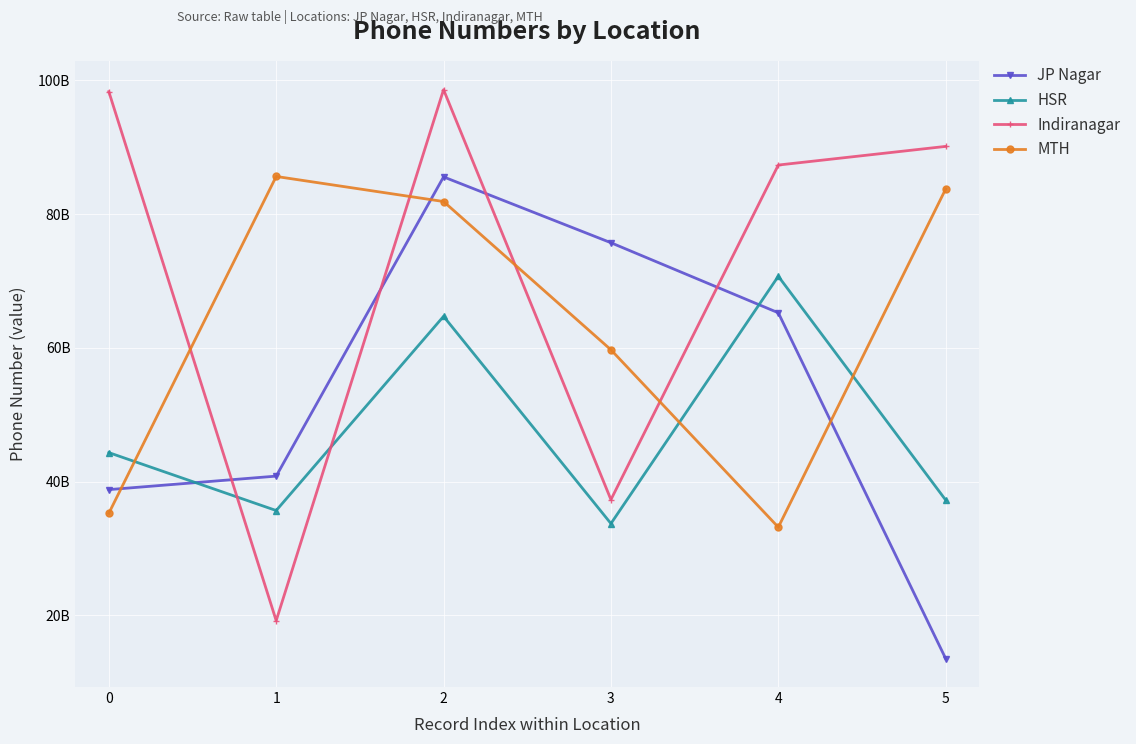

What is the minimum value for HSR?

33739970099